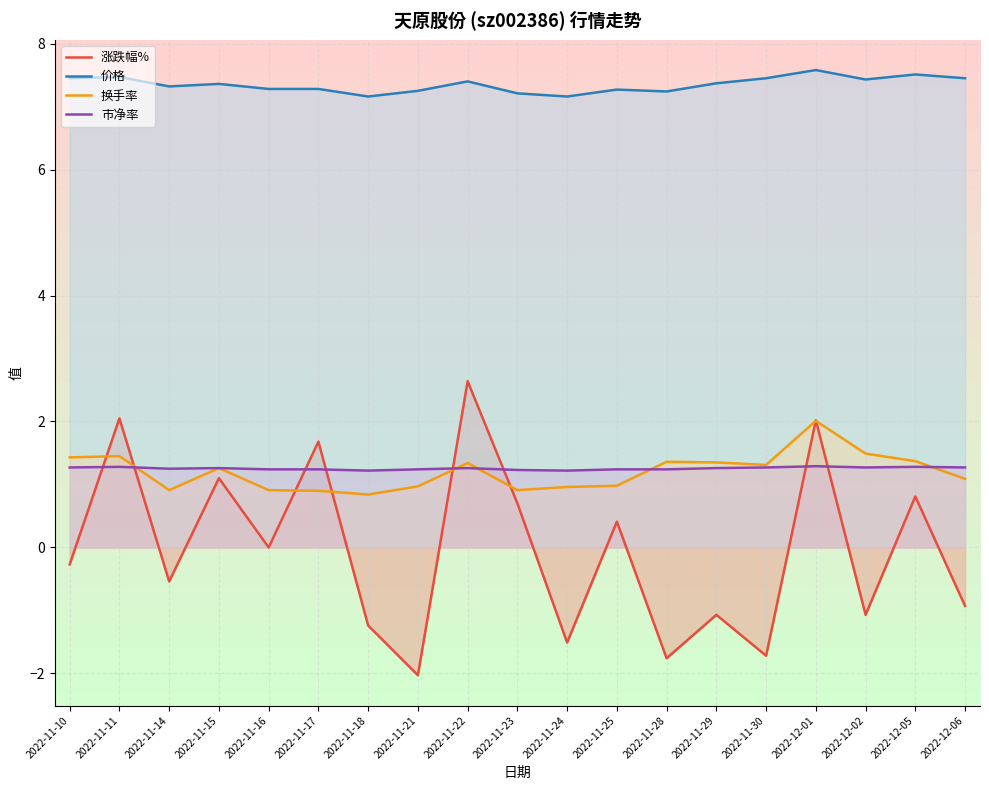

Reading left to right, extract all data points from this chart.

涨跌幅%: -0.3	2.0	-0.5	1.1	0.0	1.7	-1.2	-2.0	2.6	0.7	-1.5	0.4	-1.8	-1.1	-1.7	2.0	-1.1	0.8	-0.9
价格: 7.5	7.5	7.3	7.4	7.3	7.3	7.2	7.2	7.4	7.2	7.2	7.3	7.2	7.4	7.5	7.6	7.4	7.5	7.5
换手率: 1.4	1.4	0.9	1.3	0.9	0.9	0.8	1.0	1.3	0.9	1.0	1.0	1.4	1.4	1.3	2.0	1.5	1.4	1.1
市净率: 1.3	1.3	1.2	1.3	1.2	1.2	1.2	1.2	1.3	1.2	1.2	1.2	1.2	1.3	1.3	1.3	1.3	1.3	1.3